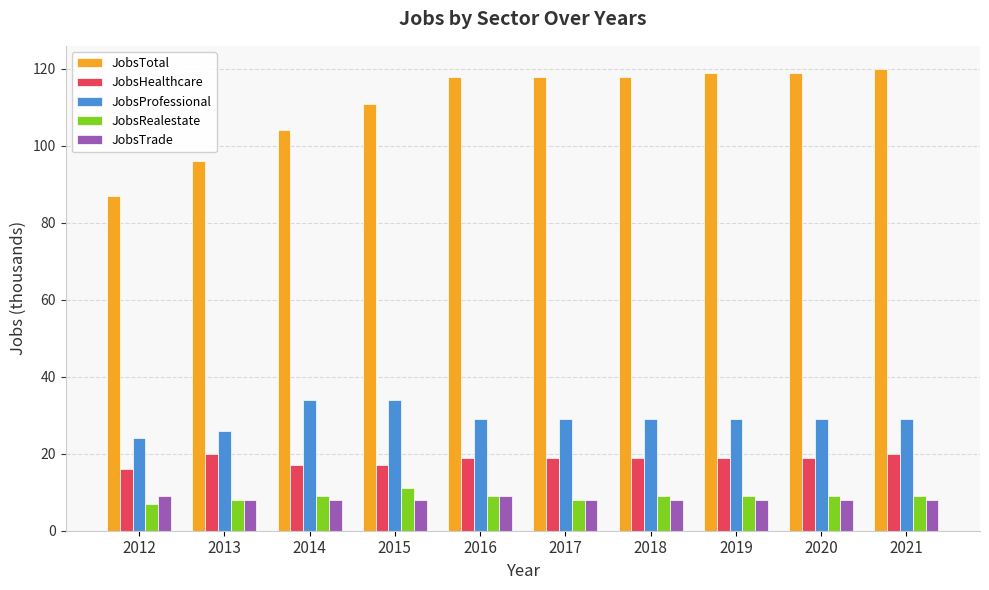

Which series has the largest range (max minus min)?

JobsTotal